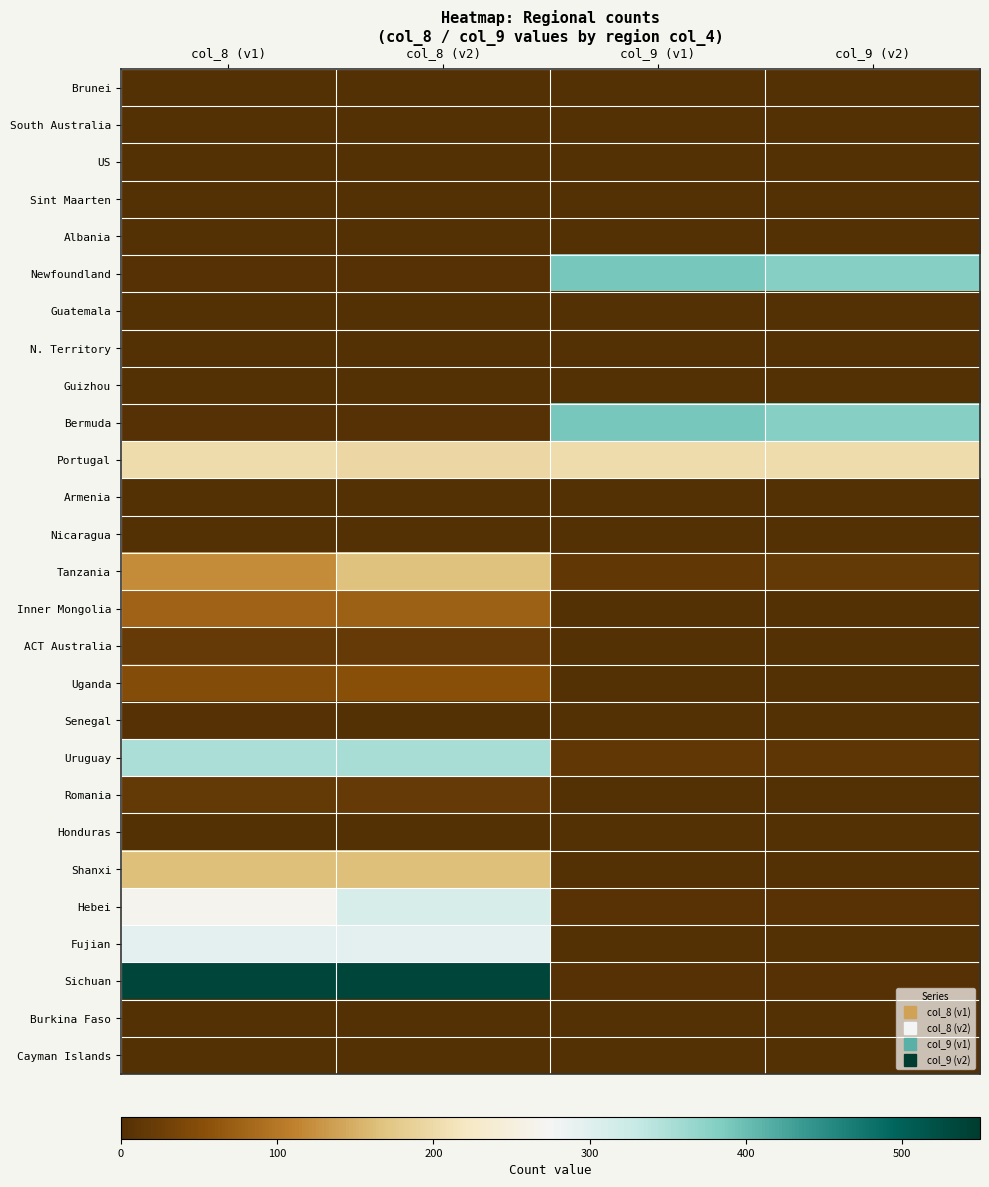

Between col_8 (v1) and col_9 (v2), which is larger?

col_8 (v1)